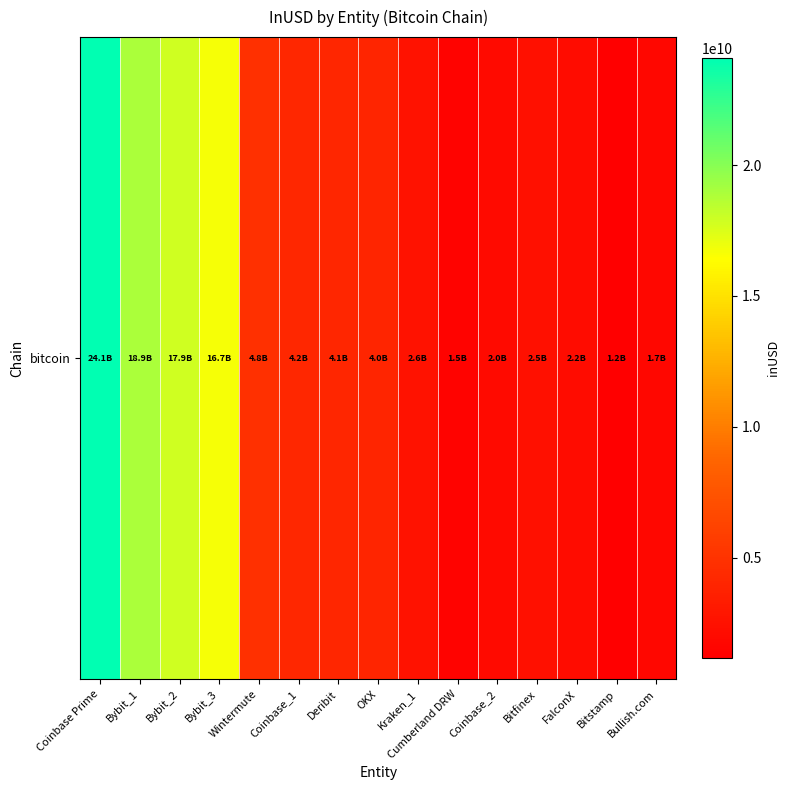

Where is the data nearest to the value 12627094703?

Bybit_3